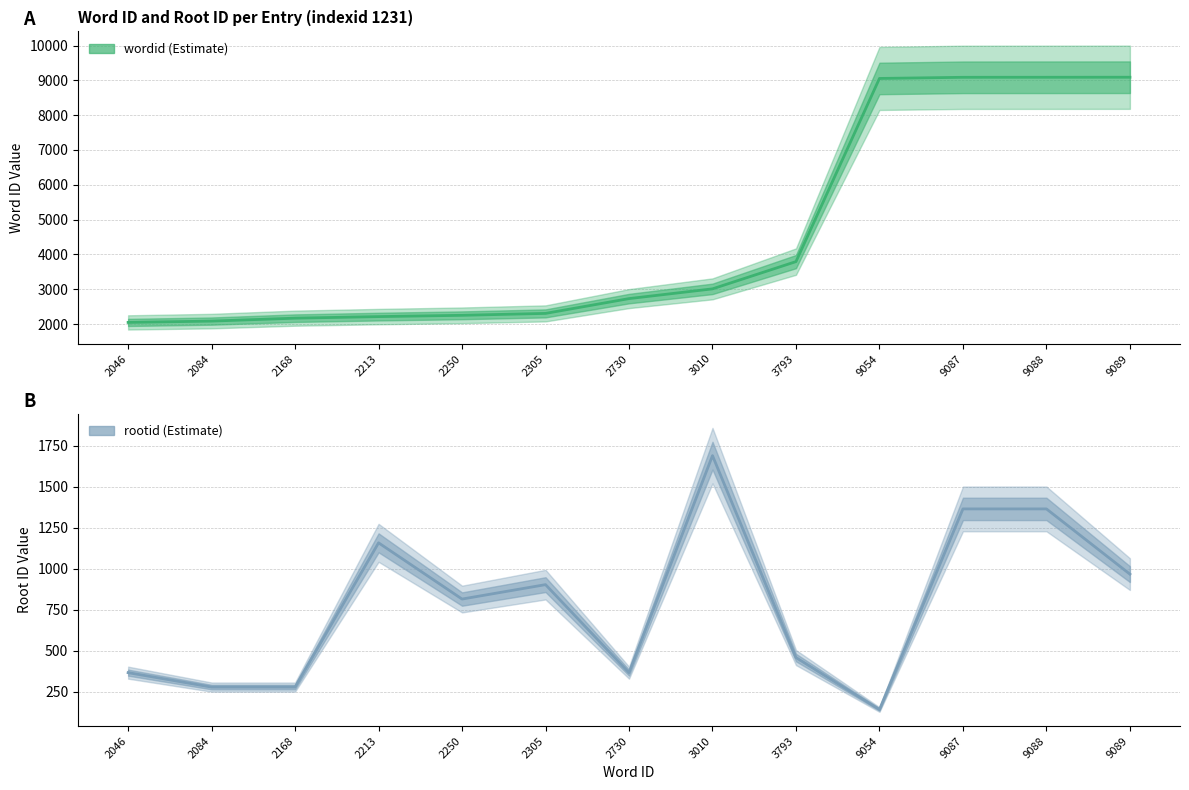

Does the chart display data point markers on the line(s)?

No